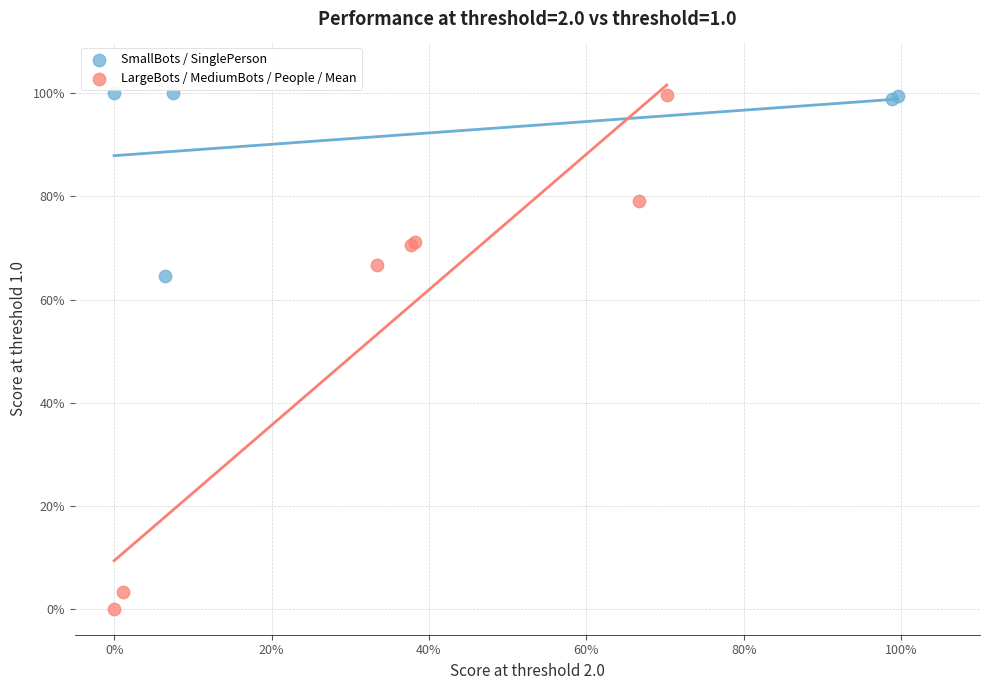

Which series has the largest Y range (max minus min)?

LargeBots / MediumBots / People / Mean